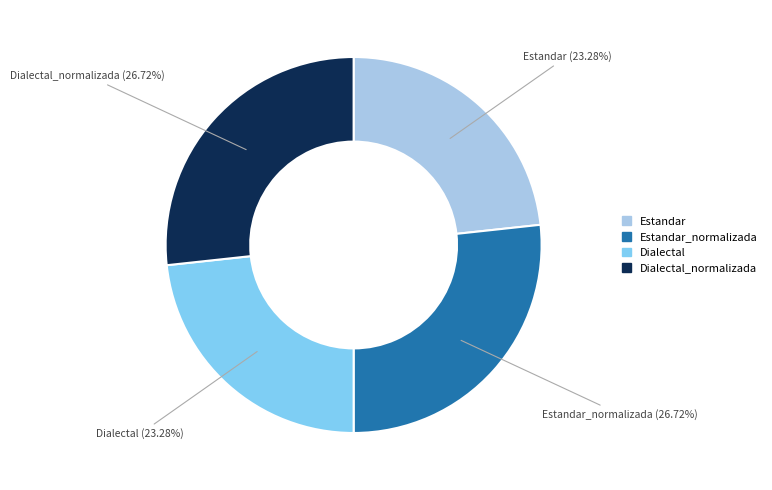

Does any single category account for the majority?

No